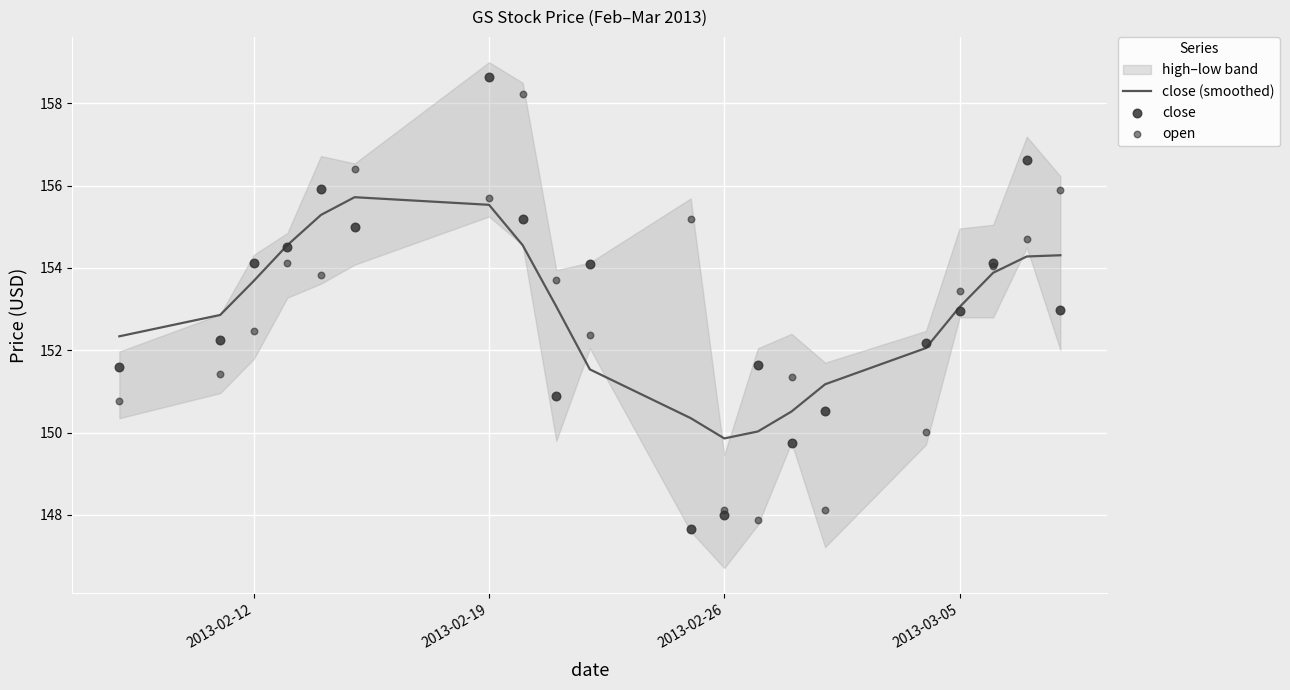

What is the maximum value for close (smoothed)?

155.7